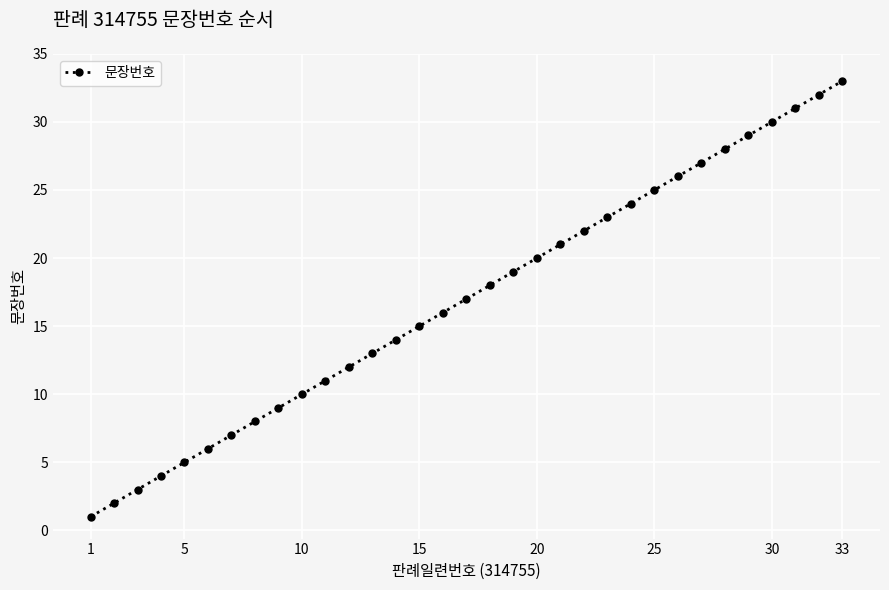

Does the chart display data point markers on the line(s)?

Yes